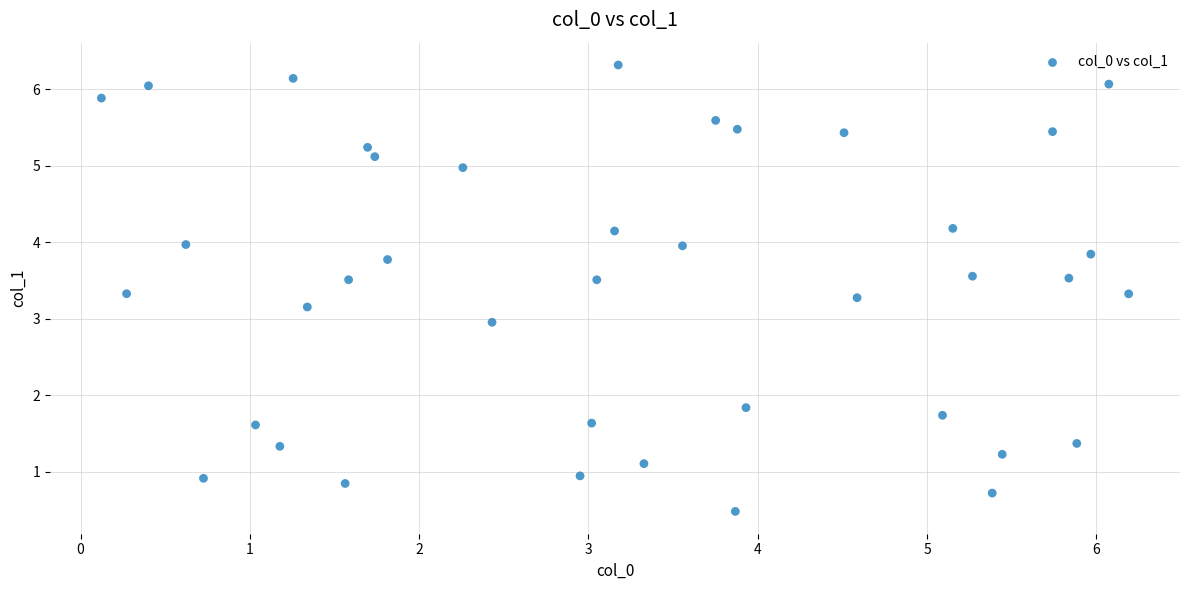

What is the range of Y values (max minus min)?

5.8